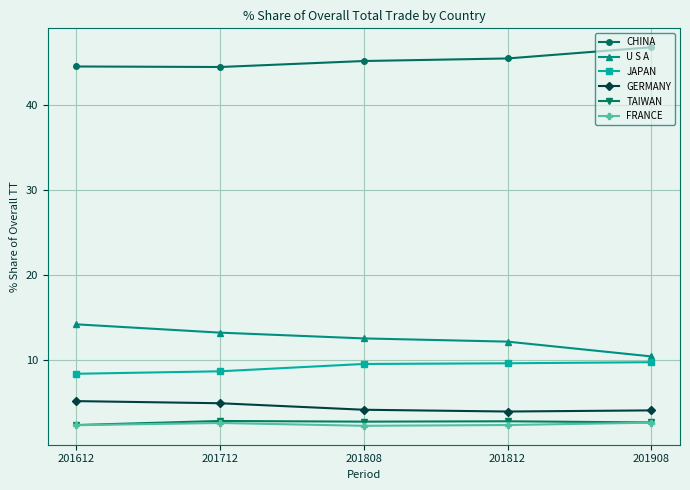

What is the difference between the highest and lowest values at 201908?

44.2